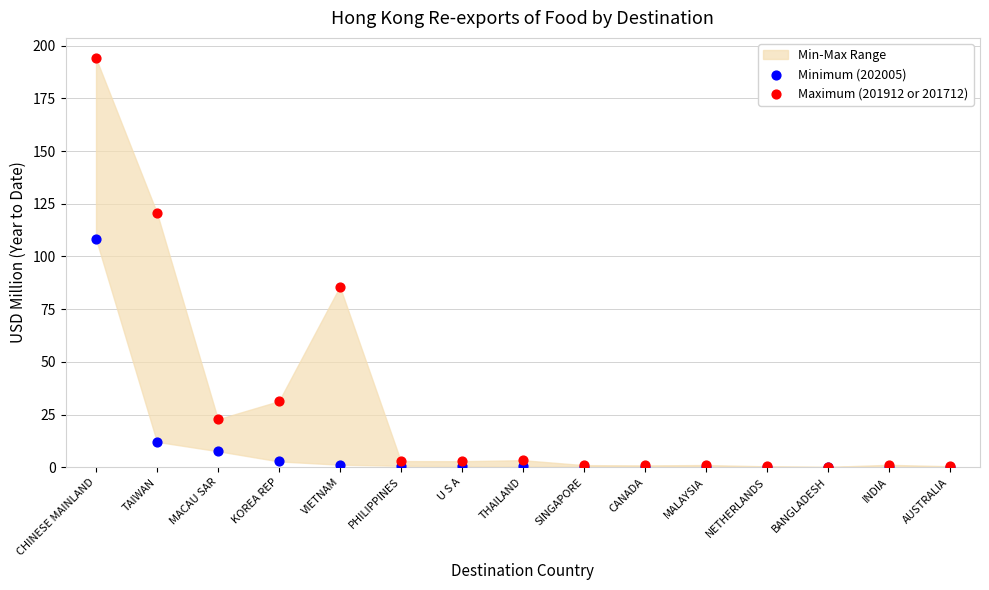

In the Minimum (202005) series, what Y value is closest to 54?

12.0